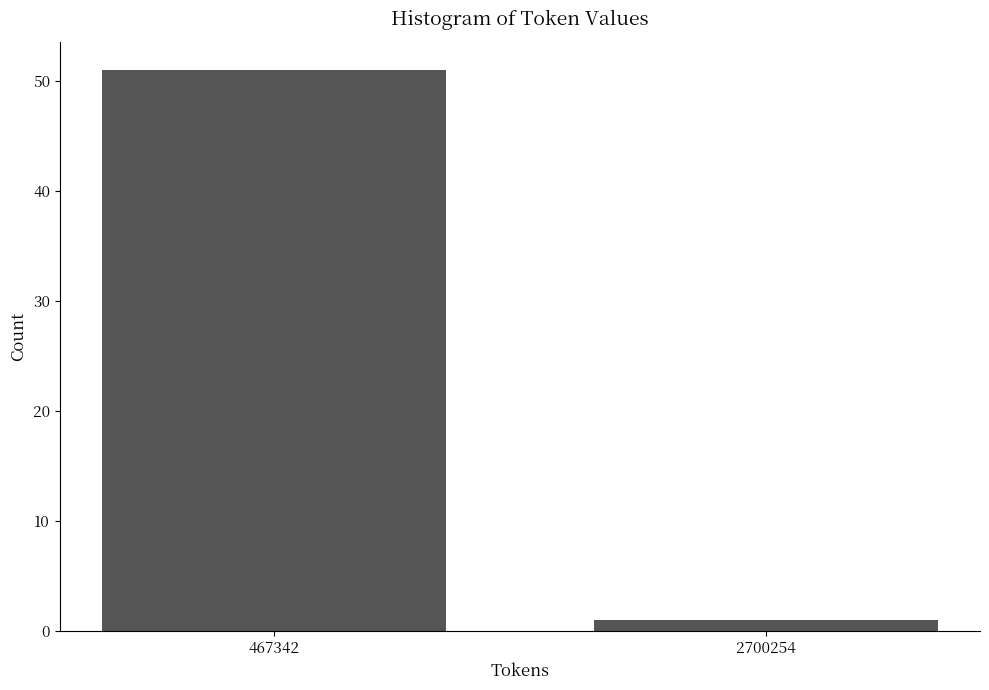

Reading left to right, transcribe all the data shown in this chart.

51	1